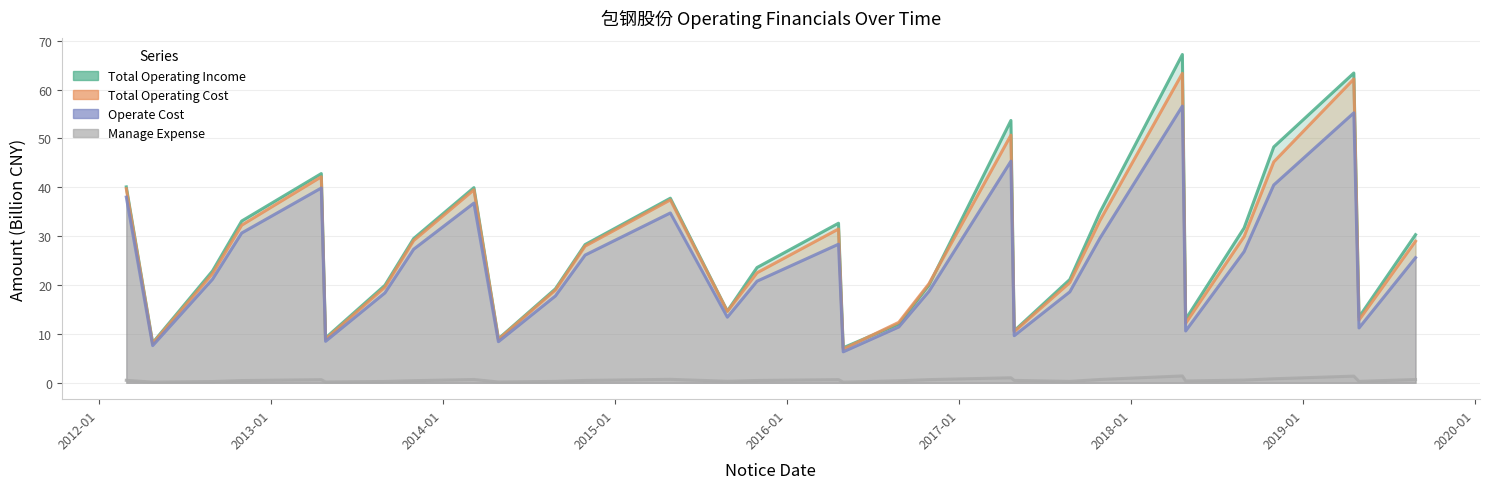

What is the difference between the highest and lowest values at 2017-04-28?

10.1